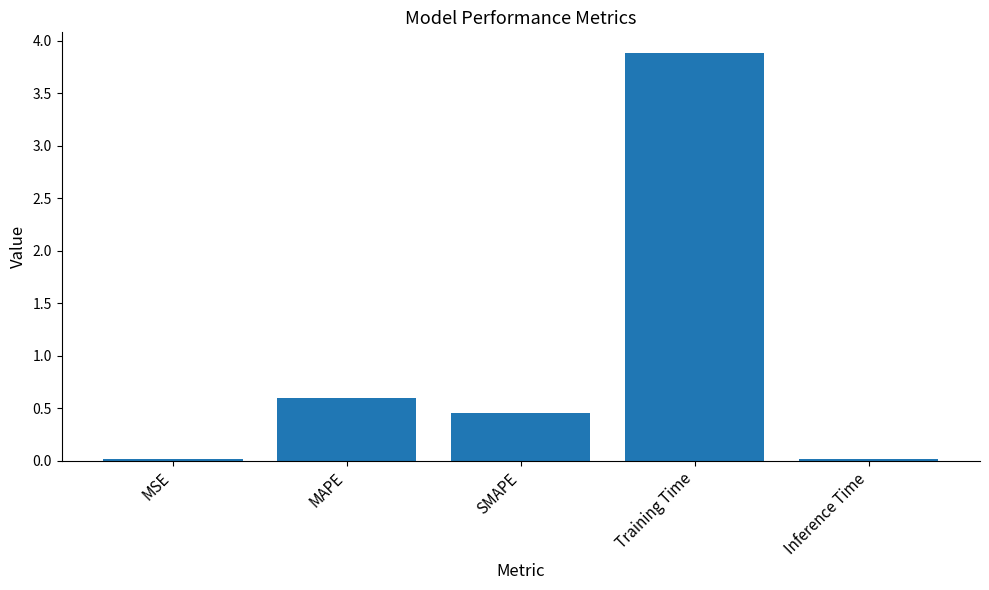

What position from the right is MAPE?

4